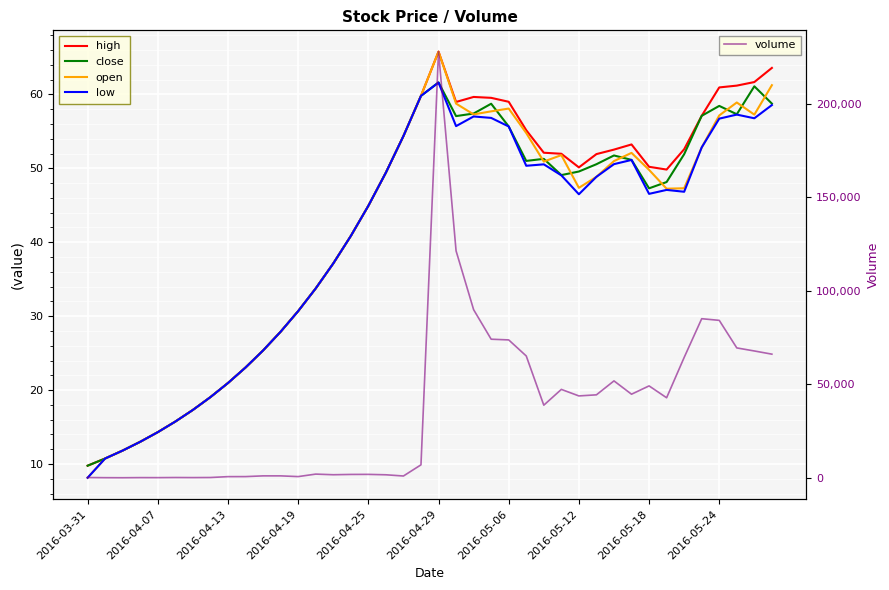

True or false: low and close intersect in this chart.

False